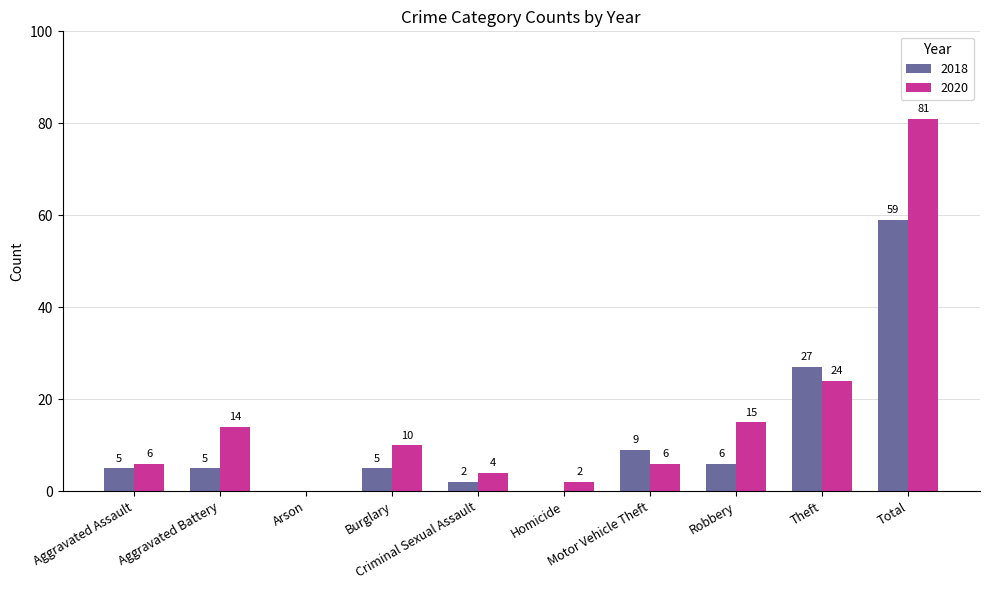

Reading left to right, transcribe all the data shown in this chart.

2018: 5	5	0	5	2	0	9	6	27	59
2020: 6	14	0	10	4	2	6	15	24	81